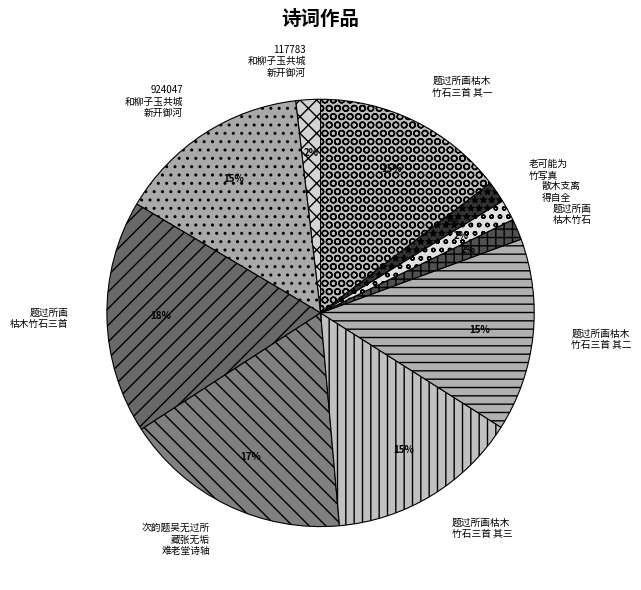

To the nearest percent, what is the difference between the largest and smallest slice percentages?

16%